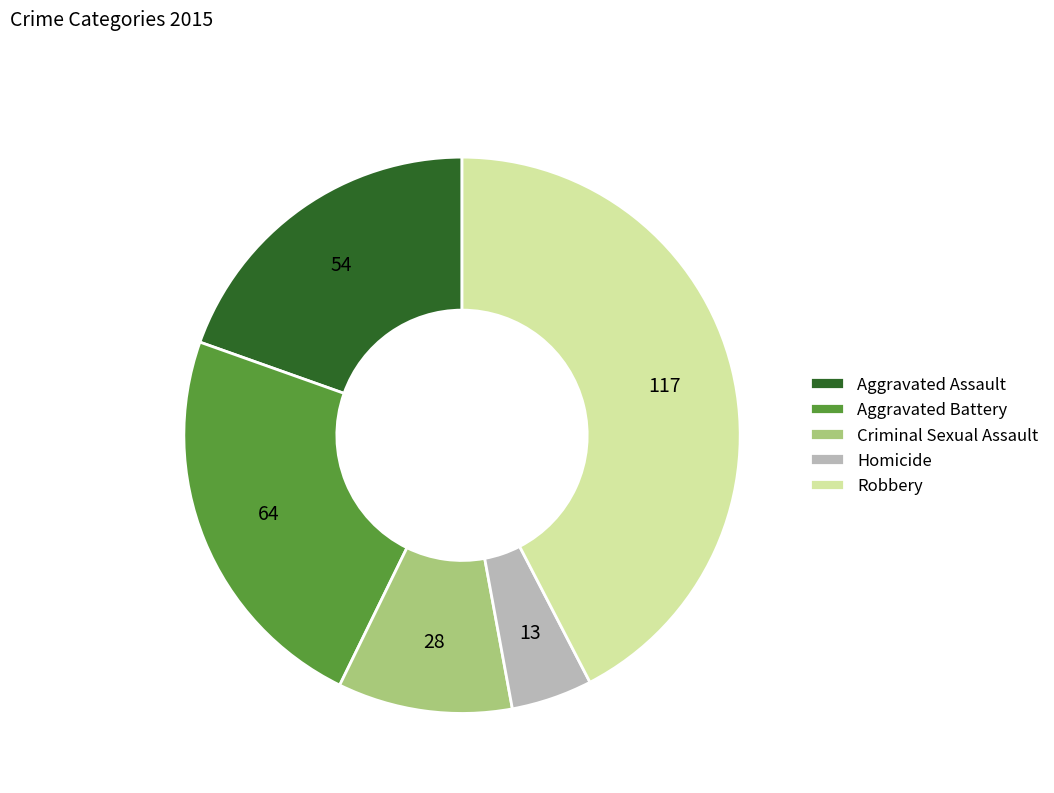

Rank the categories by value from highest to lowest.

Robbery, Aggravated Battery, Aggravated Assault, Criminal Sexual Assault, Homicide